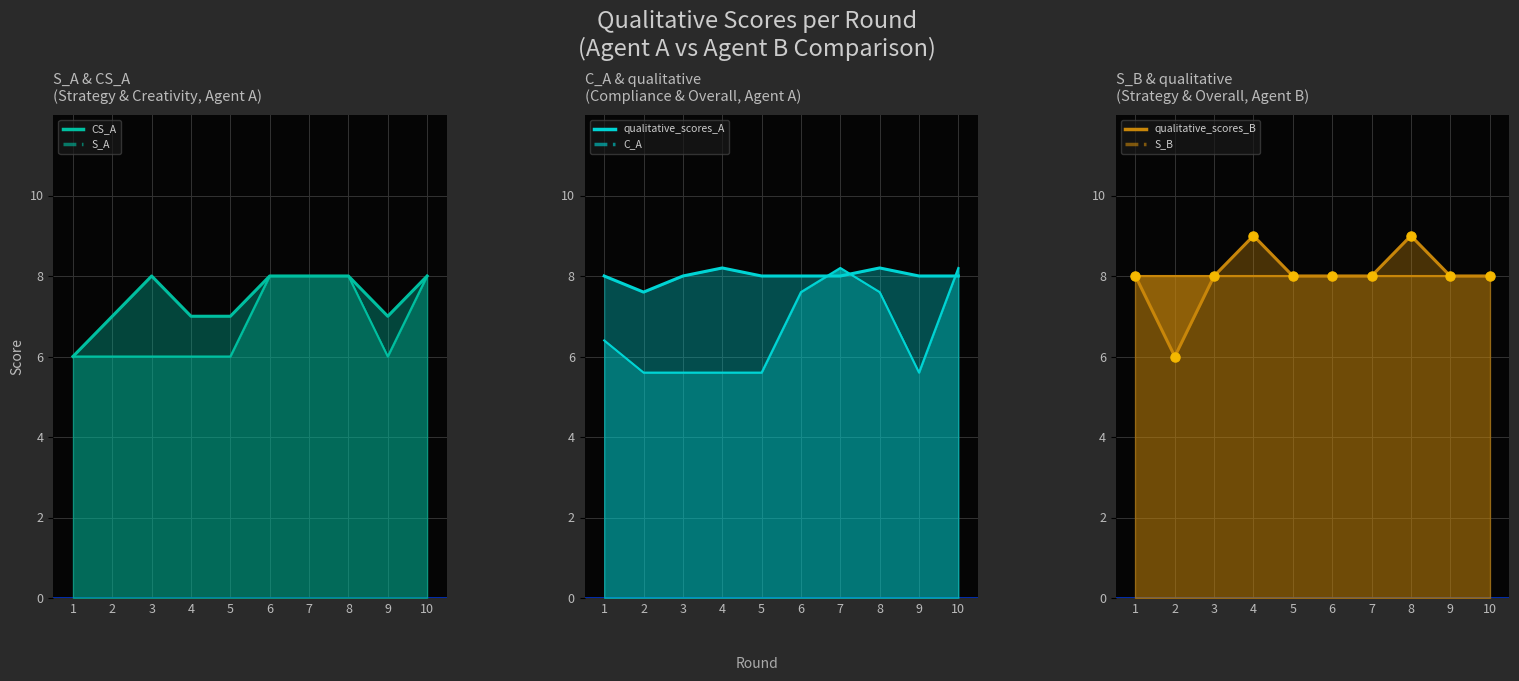

What is the ratio of the value at 8 to the value at 9?

1.1